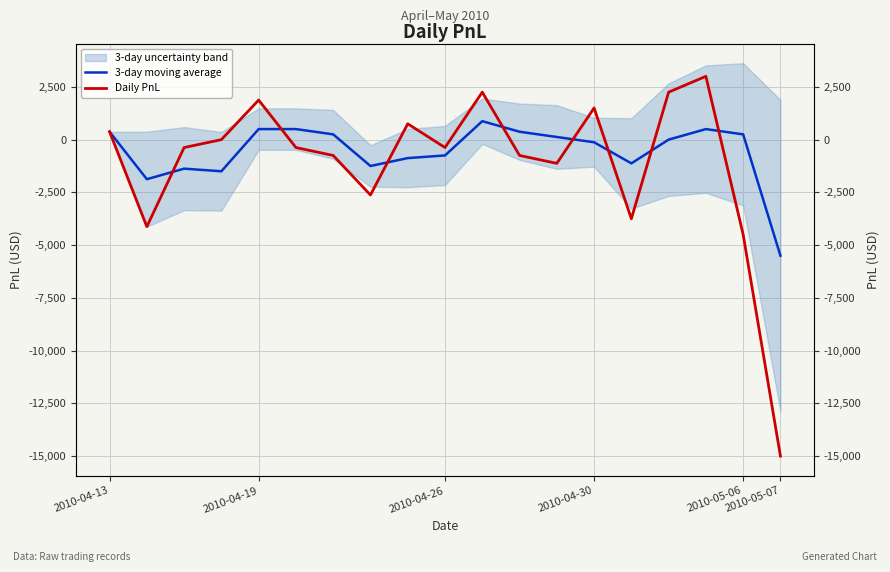

At how many categories does at least one series exceed 2435?

1